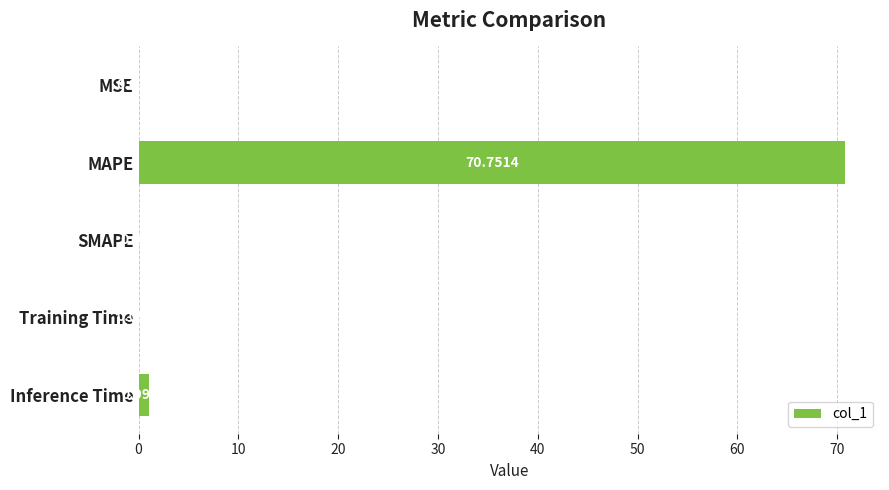

Are the bars grouped side by side (vs. stacked)?

No